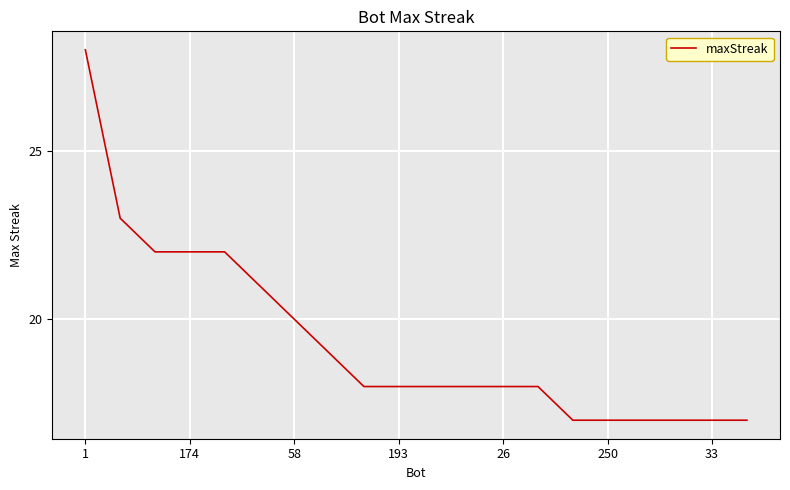

What is the difference between the maximum and minimum values?

11